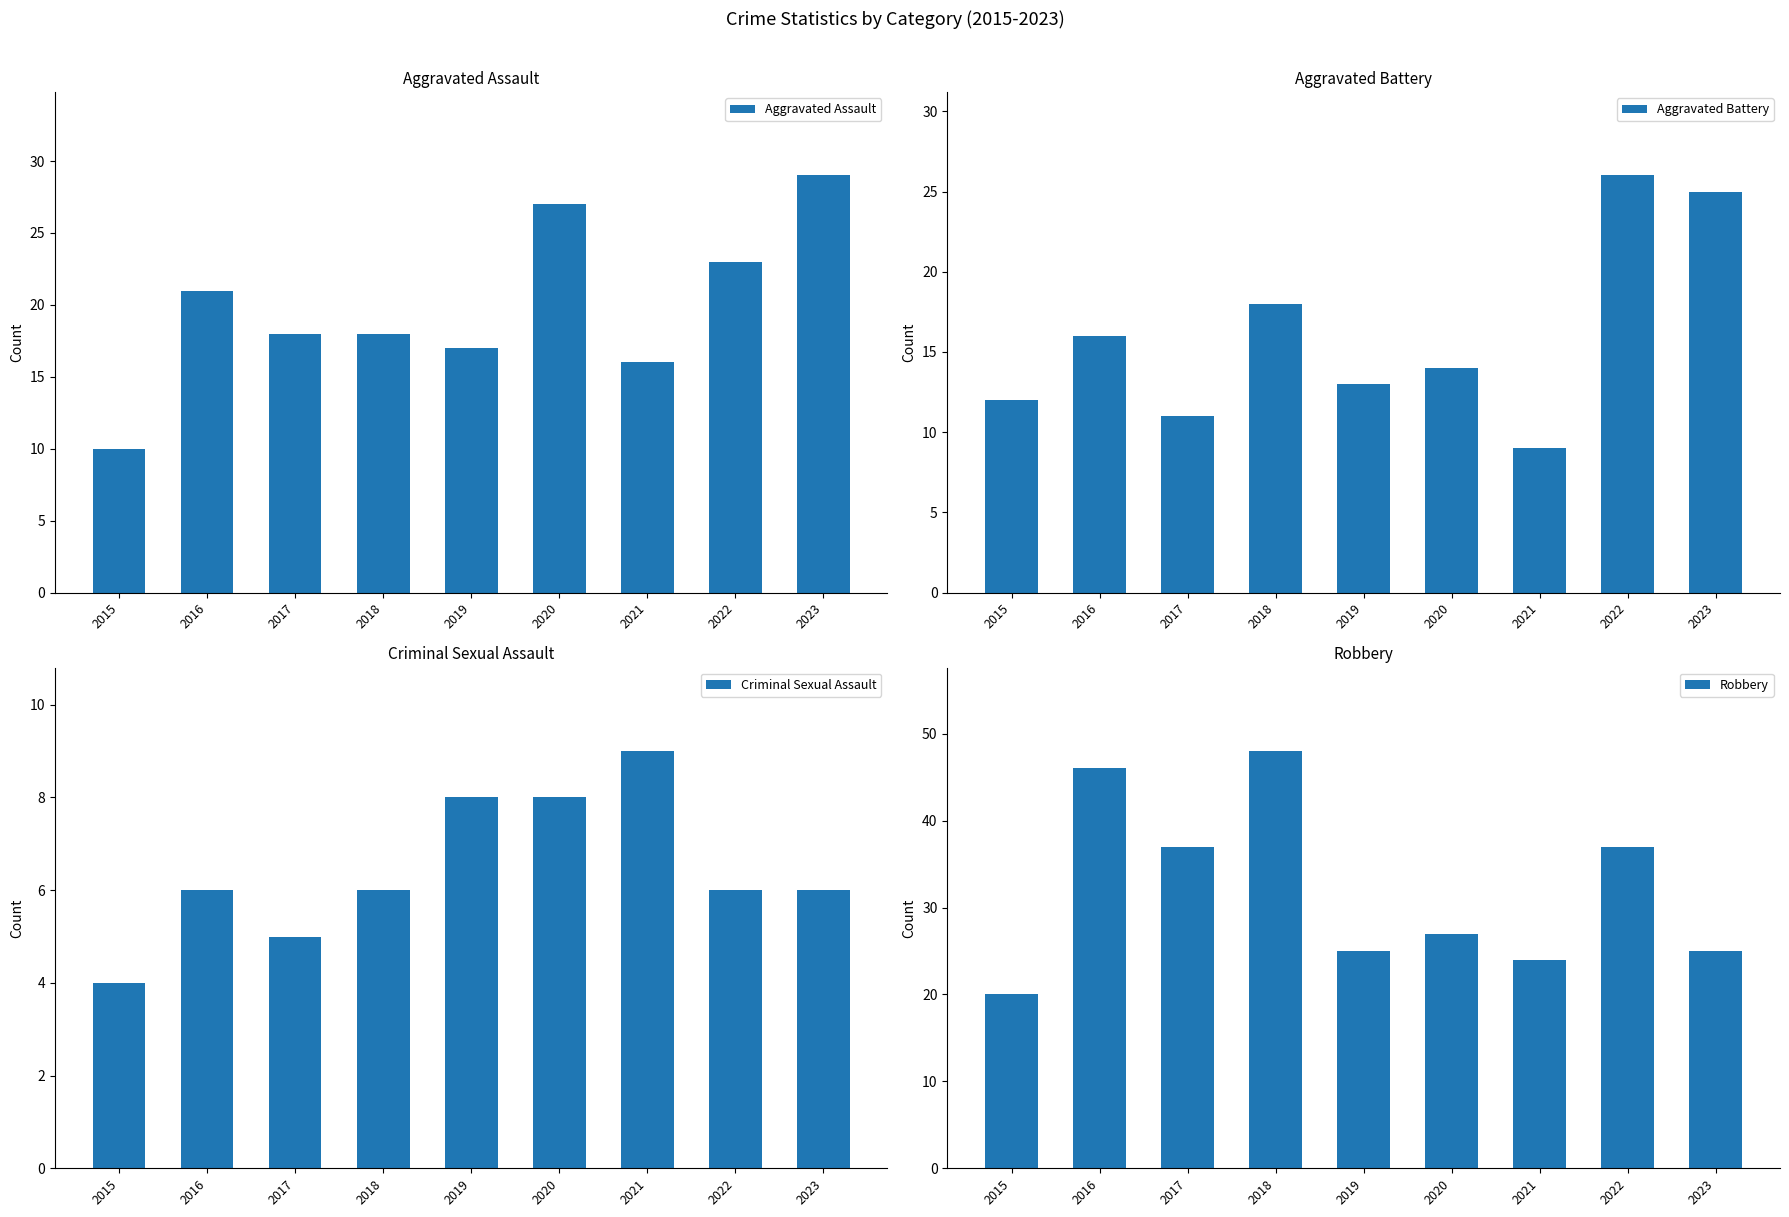

True or false: Aggravated Assault has a value of 4 at 2017.

False